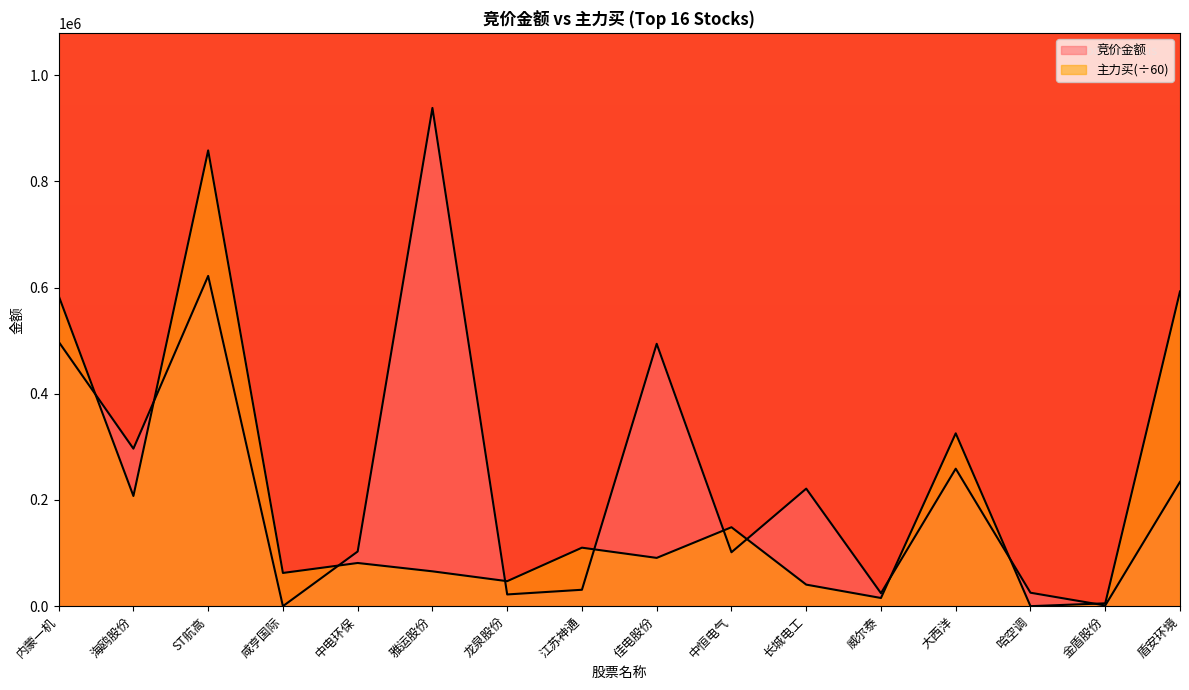

What is the greatest value displayed?

938361.0